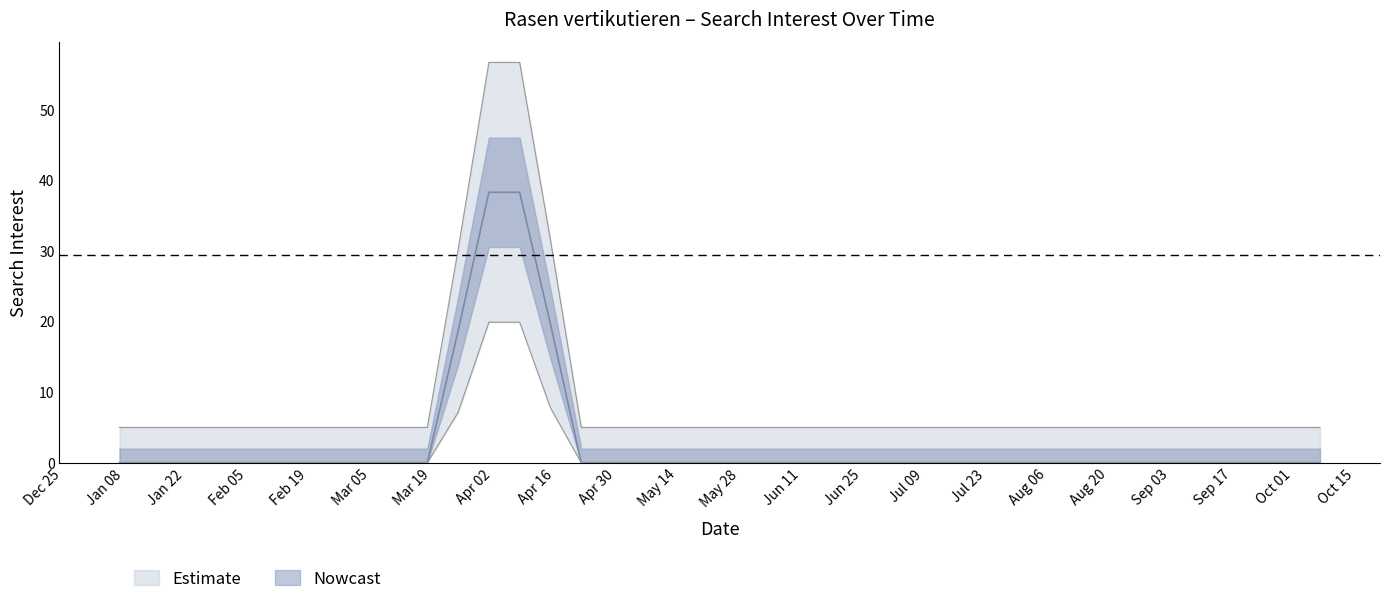

Between 2018-06-17 and 2018-07-29, which is larger?

2018-06-17